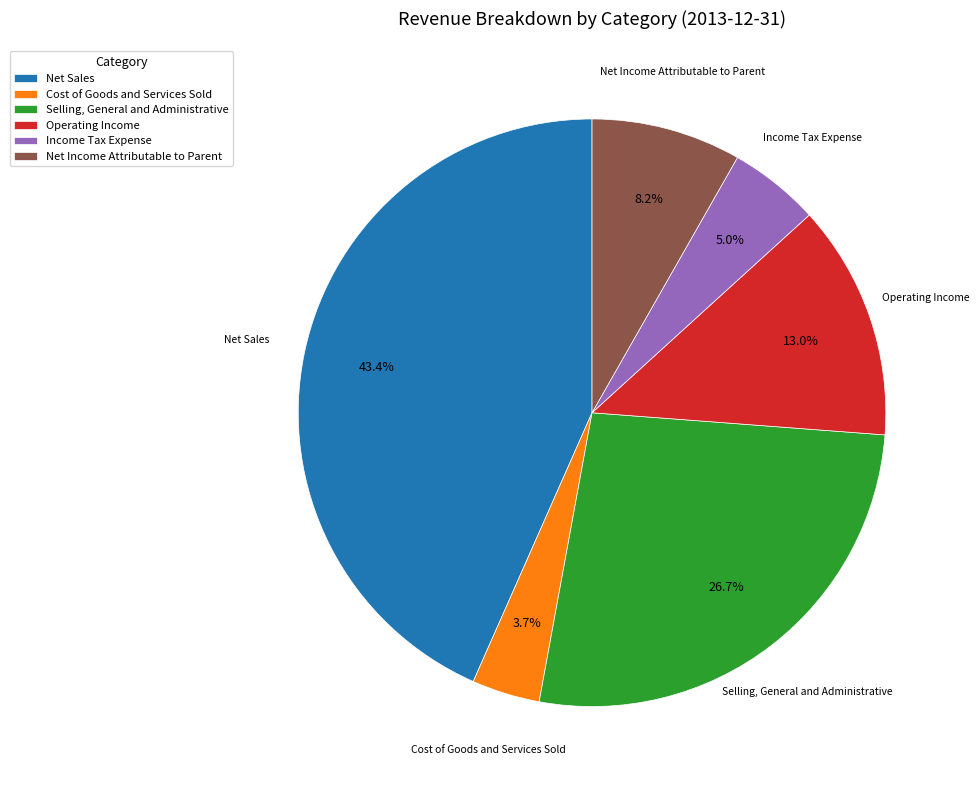

What is the largest slice in the pie chart?

Net Sales